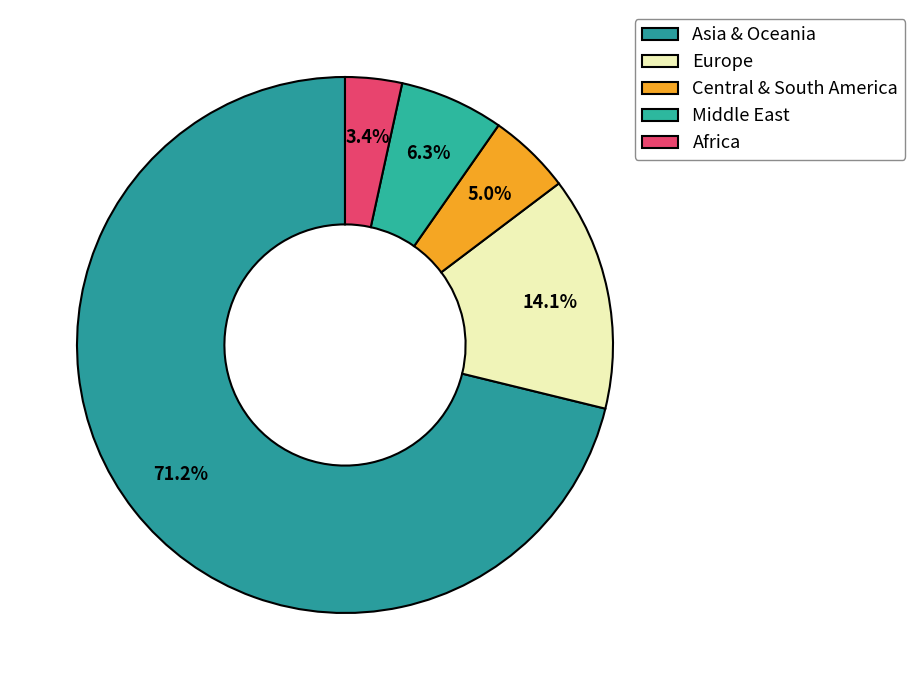

Count the number of slices in the pie.

5